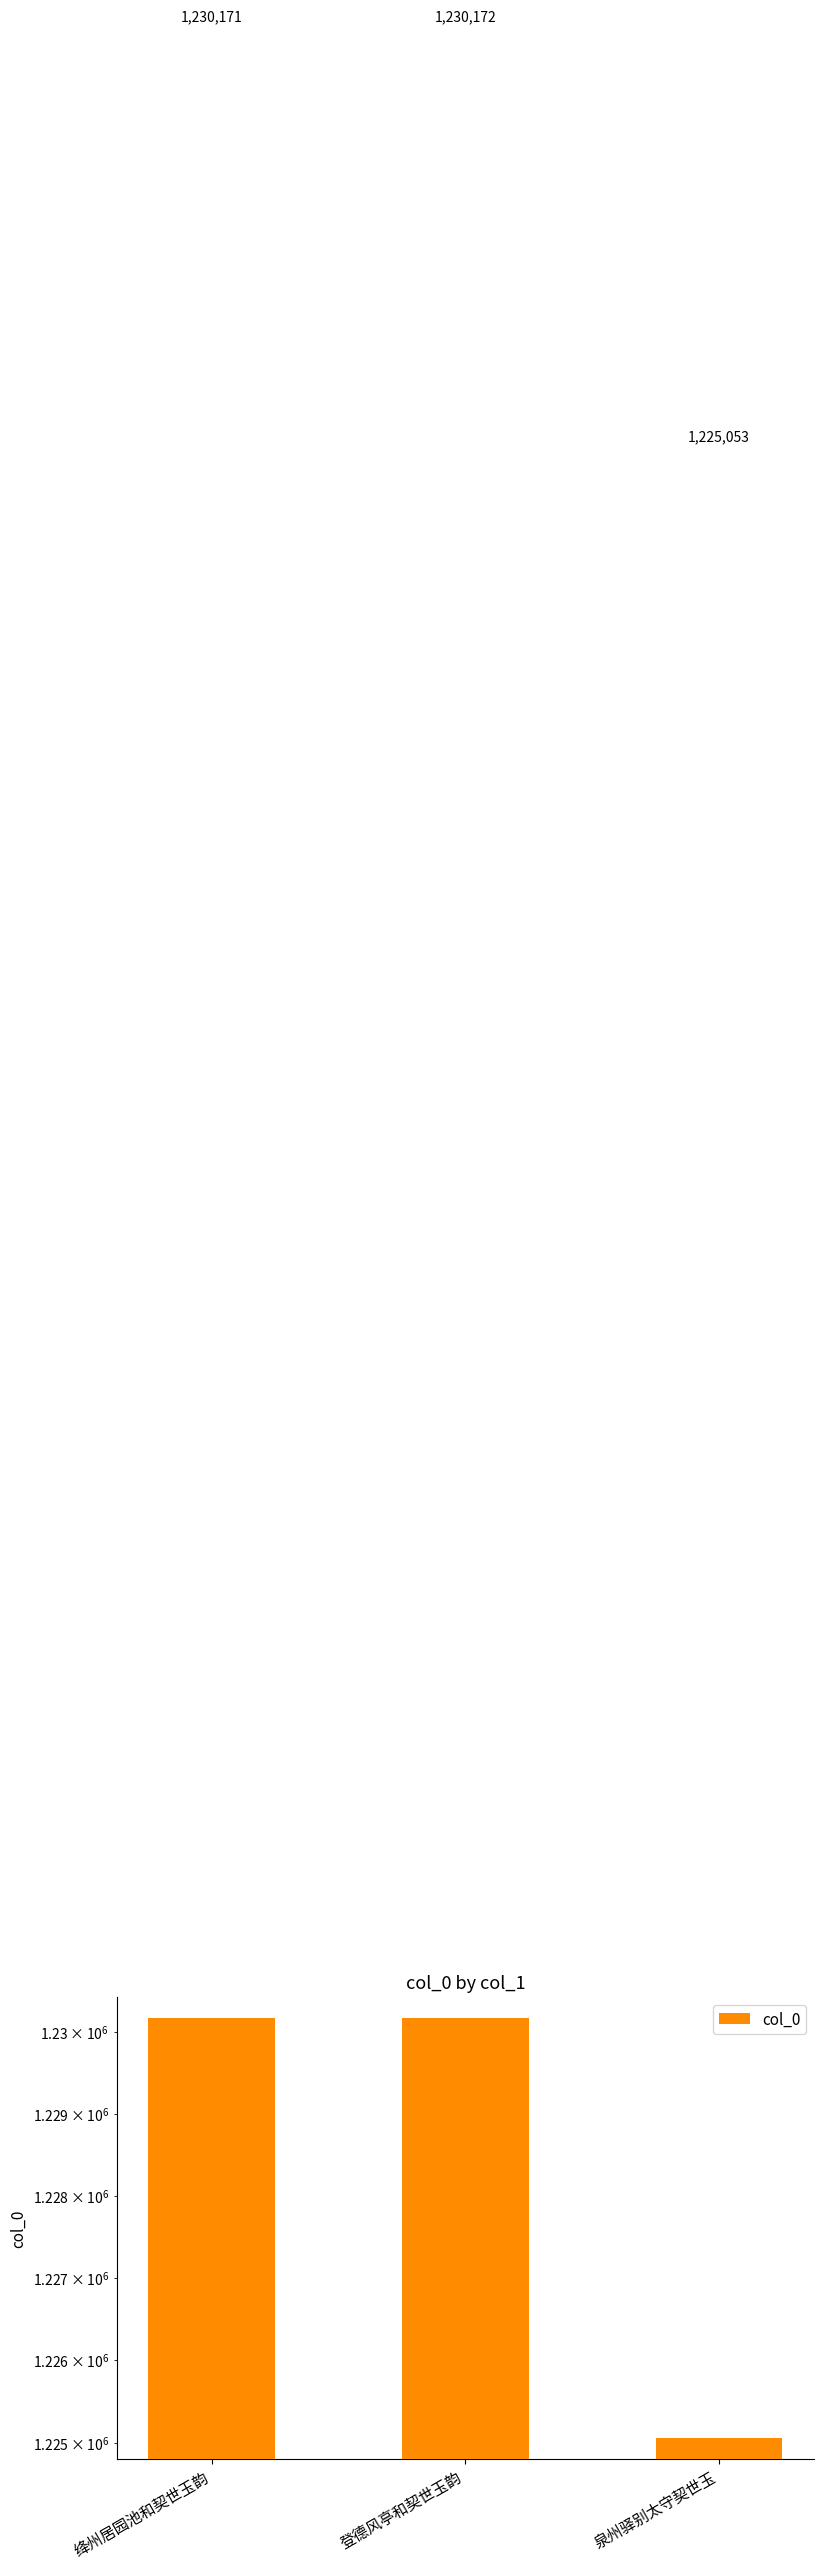

What value does the data have at 登德风亭和契世玉韵, to the nearest 50?

1230150